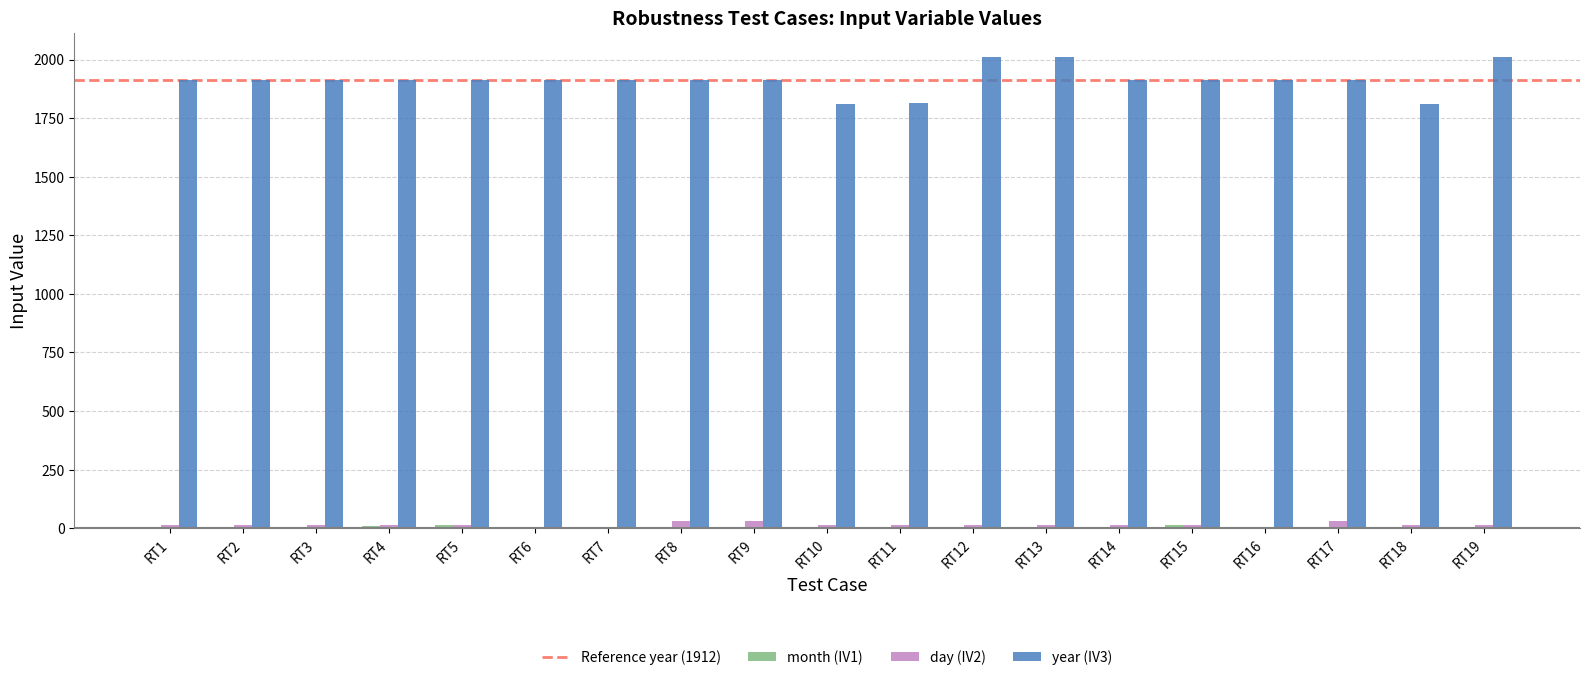

The year (IV3) series shows 1219 at RT16. True or false?

False